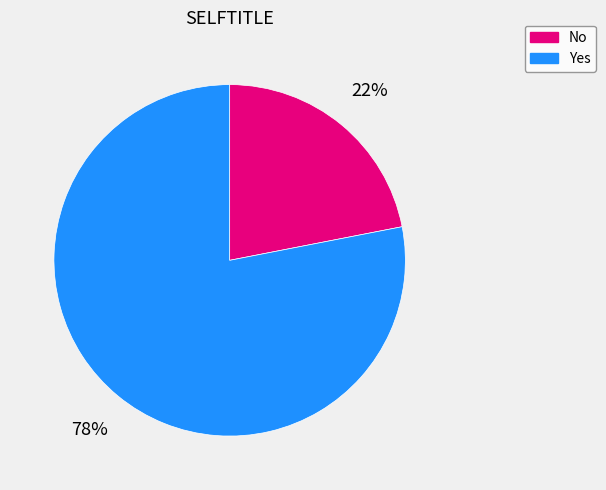

Does Yes account for over 50% of the chart?

Yes